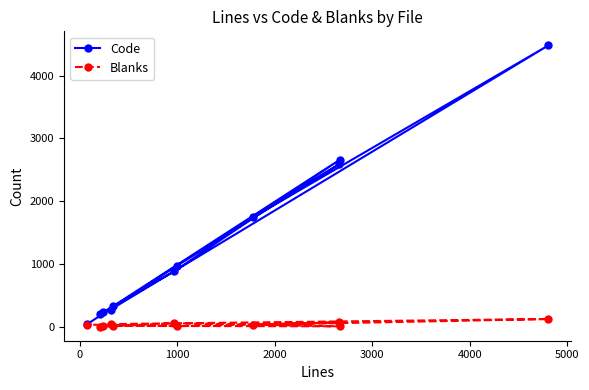

Which series has the widest spread of values?

Code